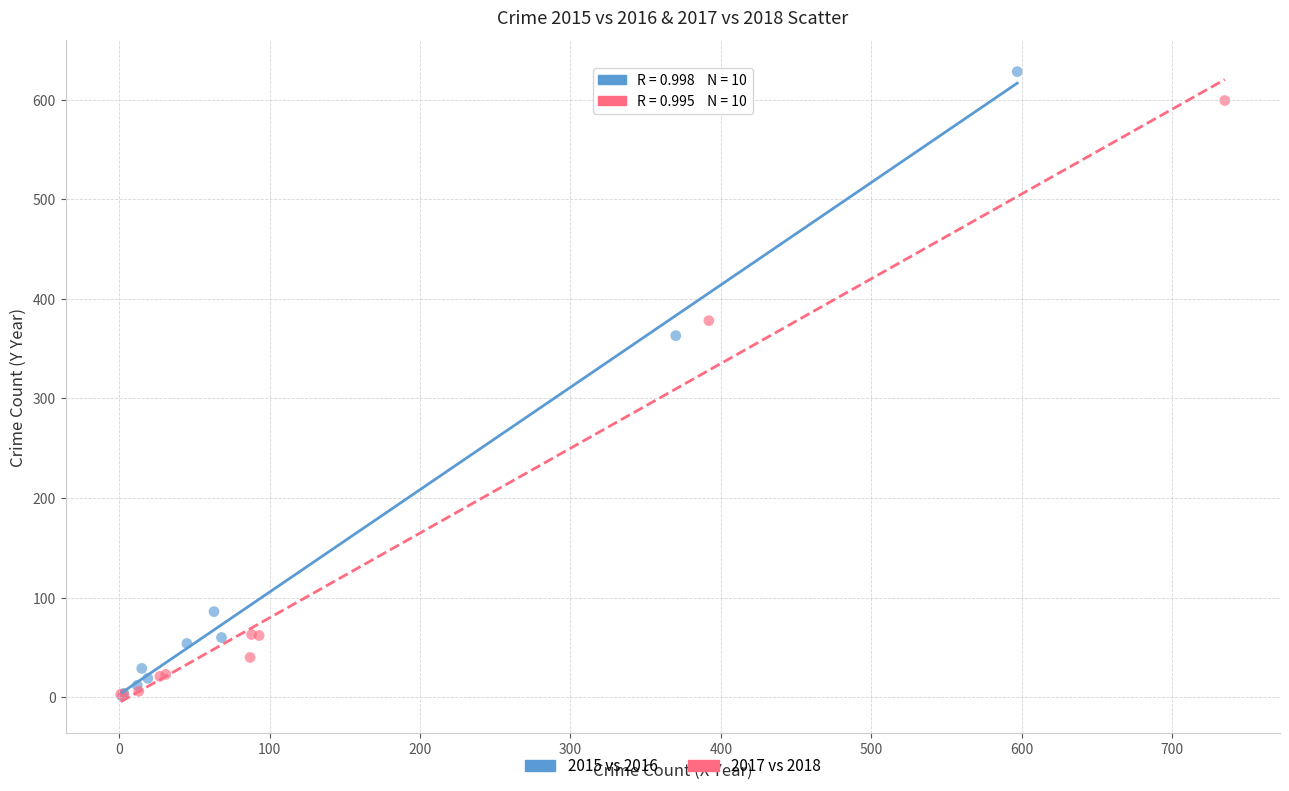

Which series has the largest Y range (max minus min)?

2015 vs 2016